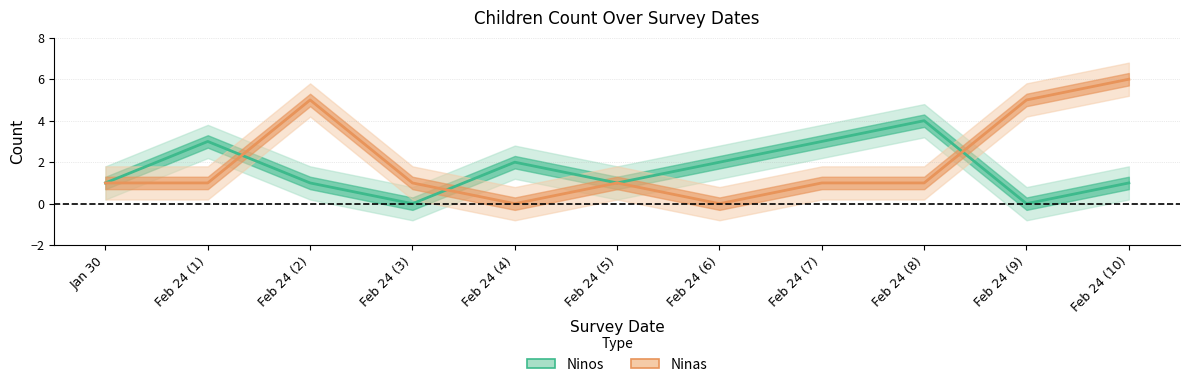

At how many categories does at least one series exceed 4?

3